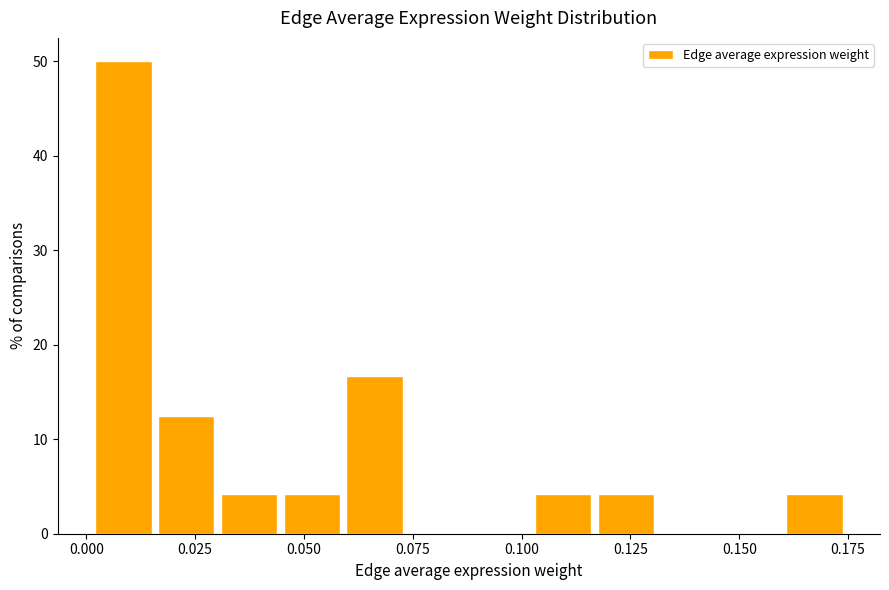

Read against the x-axis, roughly where is the centre of the tallest bar?

0.010